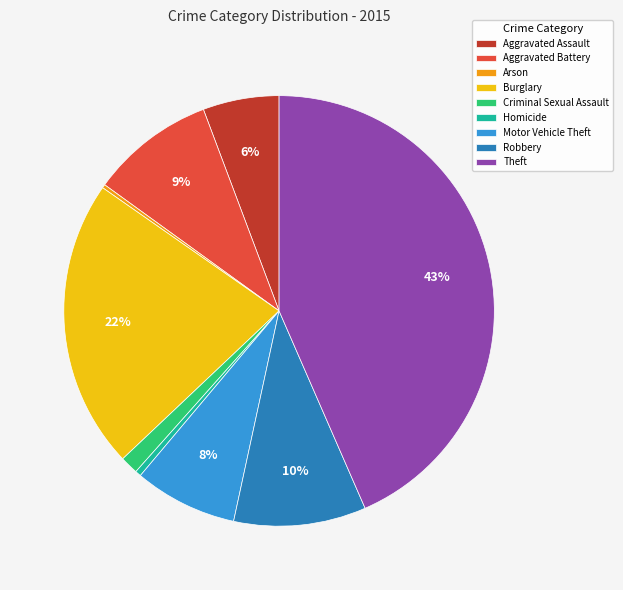

Between Criminal Sexual Assault and Burglary, which is larger?

Burglary